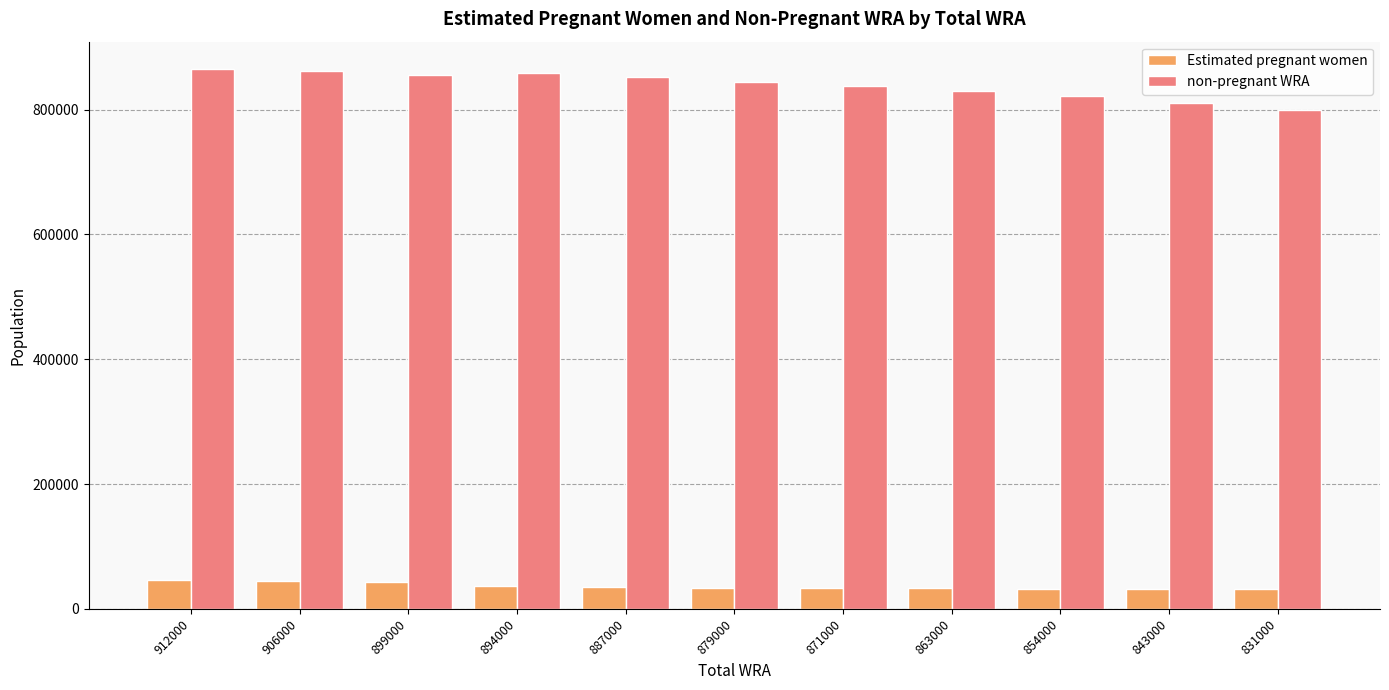

How many groups of bars are there?

11